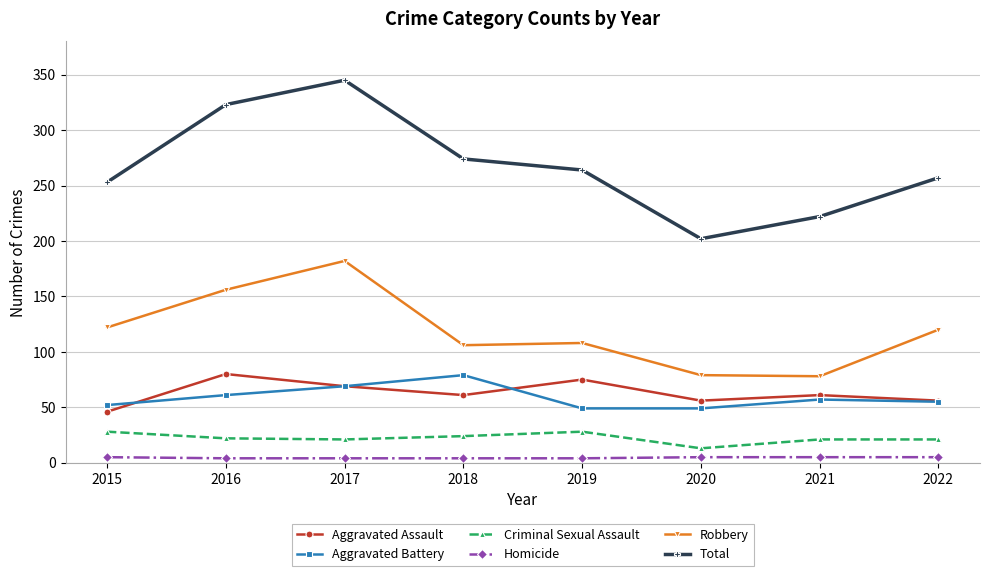

At which category does Total reach its first local peak?

2017